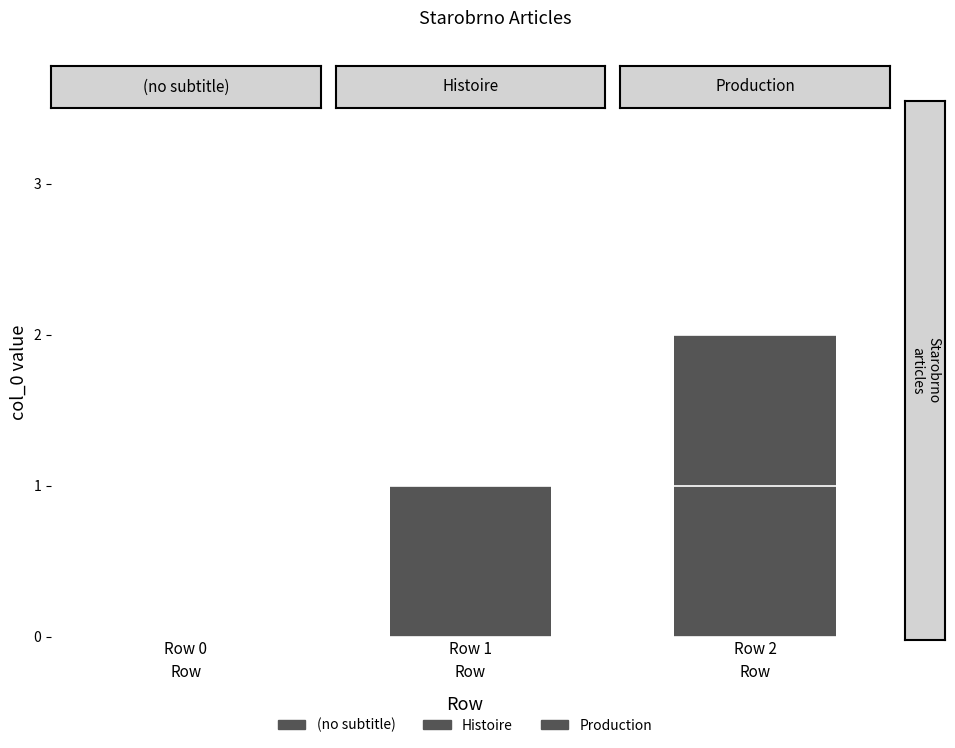

Reading left to right, list all the values displayed in this chart.

Row 0=0	Row 1=1	Row 2=2